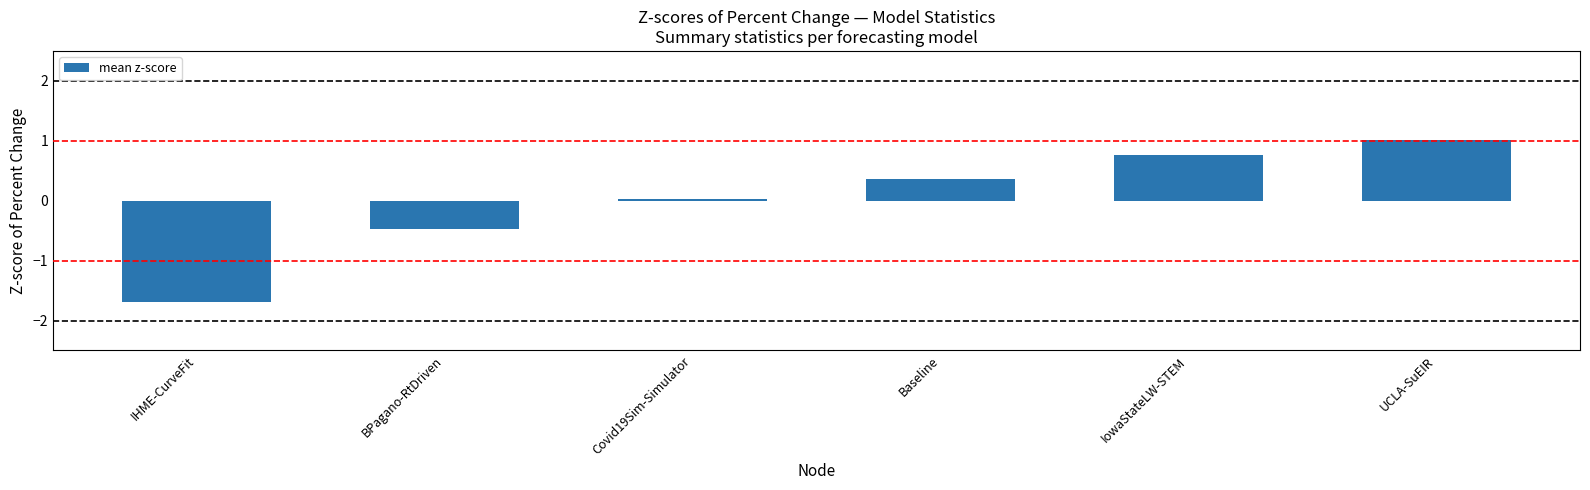

What value does the data have at IowaStateLW-STEM?

0.8